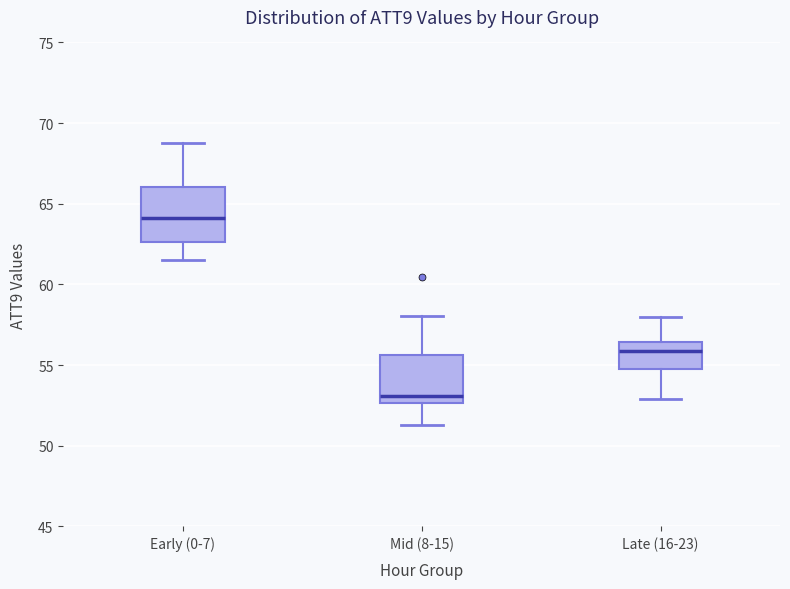

Reading left to right, read every box against the y-axis: the position of its median line, the range the box covers, and the ends of its whiskers. The values are not printed on the chart, so give them approximately, as read against the axis.

Early (0-7): median 64.0, box 62.5 to 66.0, whiskers 61.5 to 69.0
Mid (8-15): median 53.0, box 52.5 to 55.5, whiskers 51.5 to 58.0
Late (16-23): median 56.0, box 55.0 to 56.5, whiskers 53.0 to 58.0